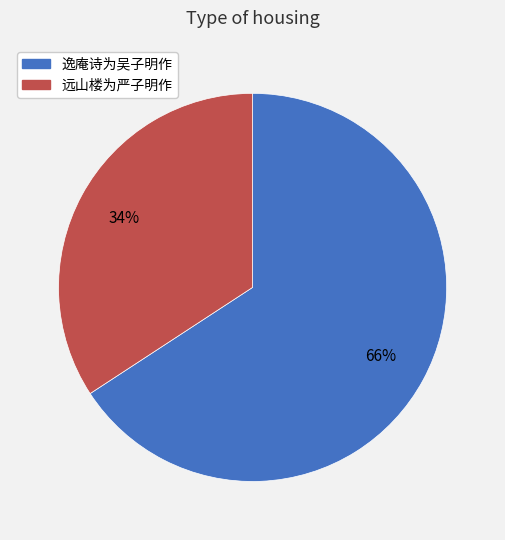

Between 远山楼为严子明作 and 逸庵诗为吴子明作, which is larger?

逸庵诗为吴子明作